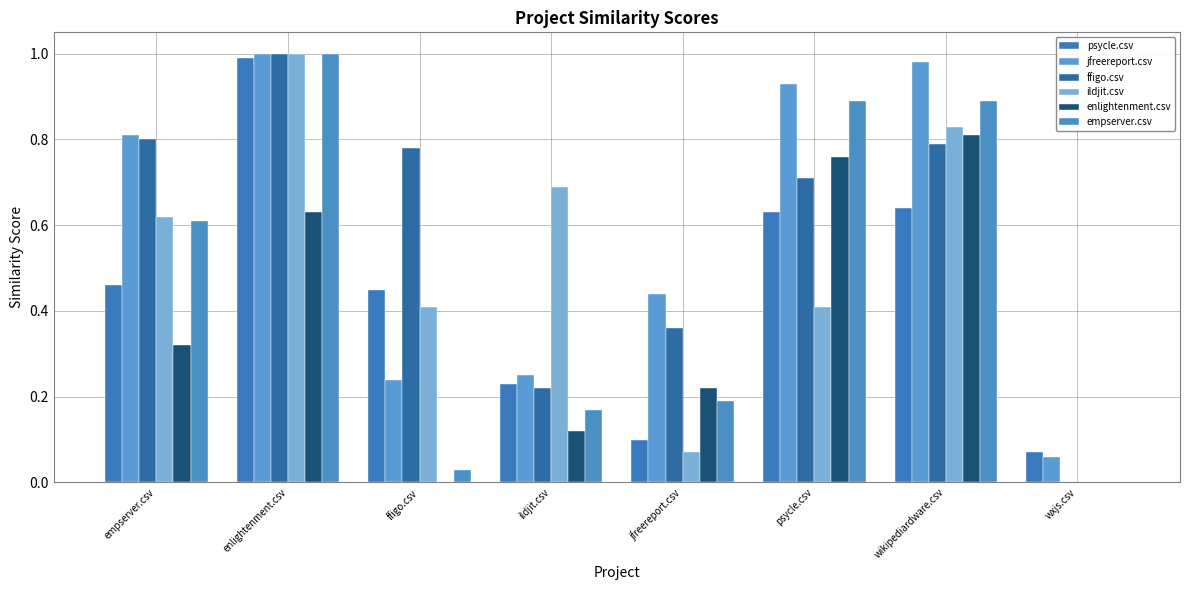

Reading left to right, extract all data points from this chart.

psycle.csv: empserver.csv=0.5	enlightenment.csv=1.0	ffigo.csv=0.5	ildjit.csv=0.2	jfreereport.csv=0.1	psycle.csv=0.6	wikipediardware.csv=0.6	wxjs.csv=0.1
jfreereport.csv: empserver.csv=0.8	enlightenment.csv=1.0	ffigo.csv=0.2	ildjit.csv=0.2	jfreereport.csv=0.4	psycle.csv=0.9	wikipediardware.csv=1.0	wxjs.csv=0.1
ffigo.csv: empserver.csv=0.8	enlightenment.csv=1.0	ffigo.csv=0.8	ildjit.csv=0.2	jfreereport.csv=0.4	psycle.csv=0.7	wikipediardware.csv=0.8	wxjs.csv=0.0
ildjit.csv: empserver.csv=0.6	enlightenment.csv=1.0	ffigo.csv=0.4	ildjit.csv=0.7	jfreereport.csv=0.1	psycle.csv=0.4	wikipediardware.csv=0.8	wxjs.csv=0.0
enlightenment.csv: empserver.csv=0.3	enlightenment.csv=0.6	ffigo.csv=0.0	ildjit.csv=0.1	jfreereport.csv=0.2	psycle.csv=0.8	wikipediardware.csv=0.8	wxjs.csv=0.0
empserver.csv: empserver.csv=0.6	enlightenment.csv=1.0	ffigo.csv=0.0	ildjit.csv=0.2	jfreereport.csv=0.2	psycle.csv=0.9	wikipediardware.csv=0.9	wxjs.csv=0.0